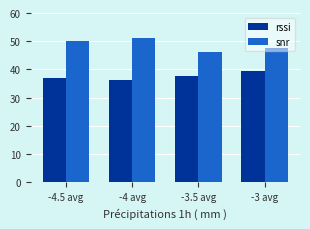

How many series are shown in this chart?

2